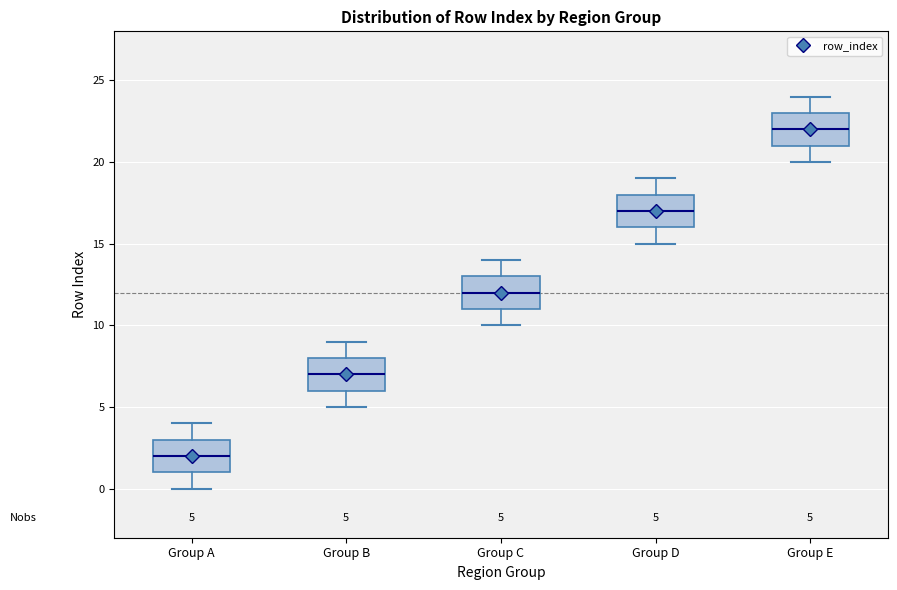

Which box's median line is the highest?

Group E